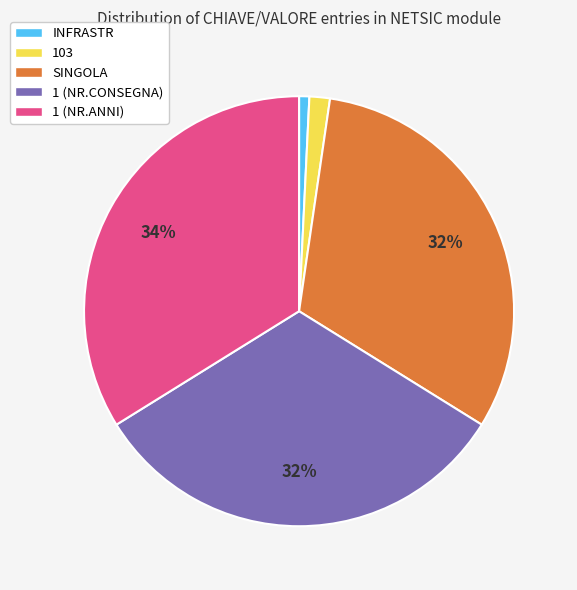

To the nearest percent, what is the difference between the 1 (NR.ANNI) and INFRASTR slice percentages?

33%